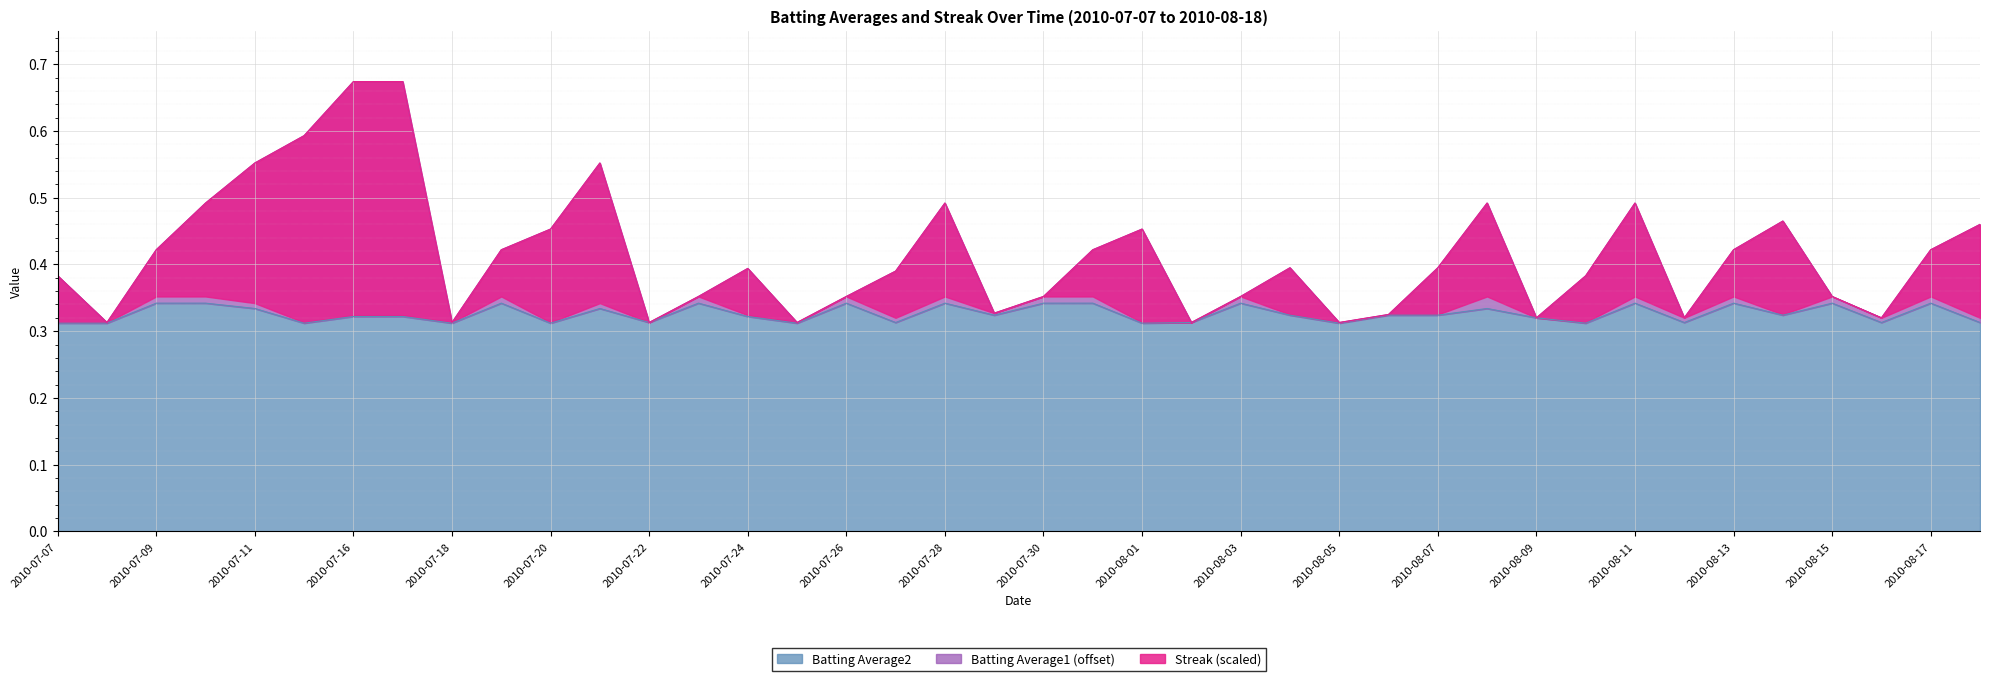

List the labels in order of Streak value, smallest first.

2010-07-08, 2010-07-18, 2010-07-22, 2010-07-25, 2010-08-02, 2010-08-05, 2010-08-09, 2010-08-12, 2010-08-16, 2010-08-06, 2010-07-29, 2010-07-23, 2010-07-26, 2010-07-30, 2010-08-03, 2010-08-15, 2010-07-07, 2010-08-10, 2010-07-27, 2010-07-24, 2010-08-04, 2010-08-07, 2010-07-09, 2010-07-19, 2010-07-31, 2010-08-13, 2010-08-17, 2010-07-20, 2010-08-01, 2010-08-18, 2010-08-14, 2010-07-10, 2010-07-28, 2010-08-08, 2010-08-11, 2010-07-11, 2010-07-21, 2010-07-15, 2010-07-16, 2010-07-17